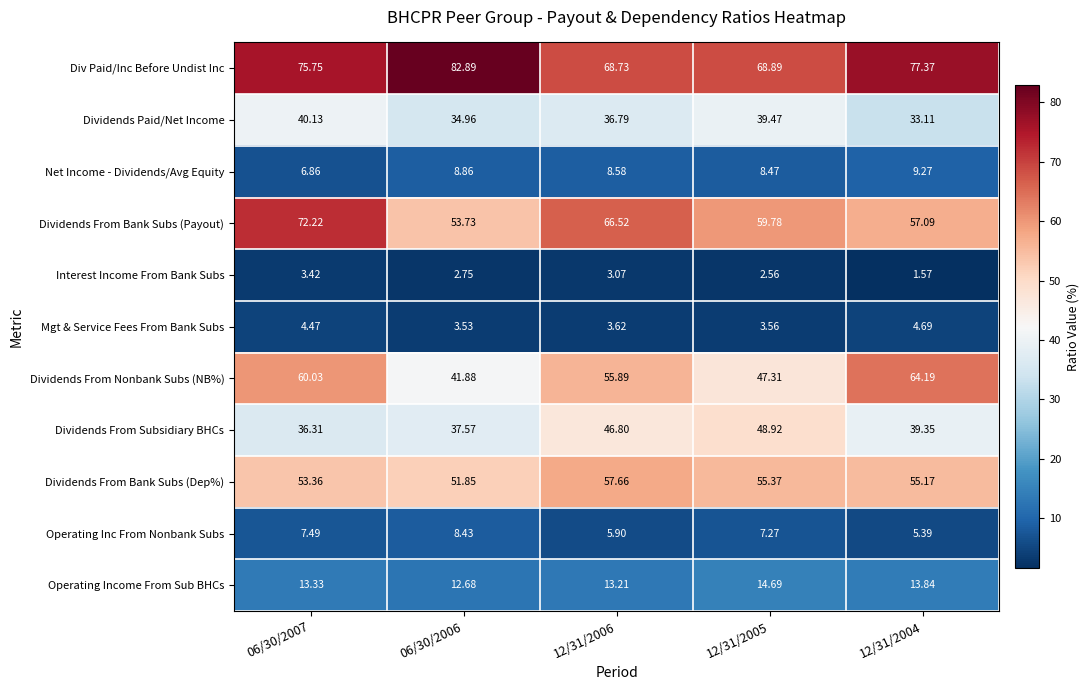

Which series has the widest spread of values?

Dividends From Nonbank Subs (NB%)